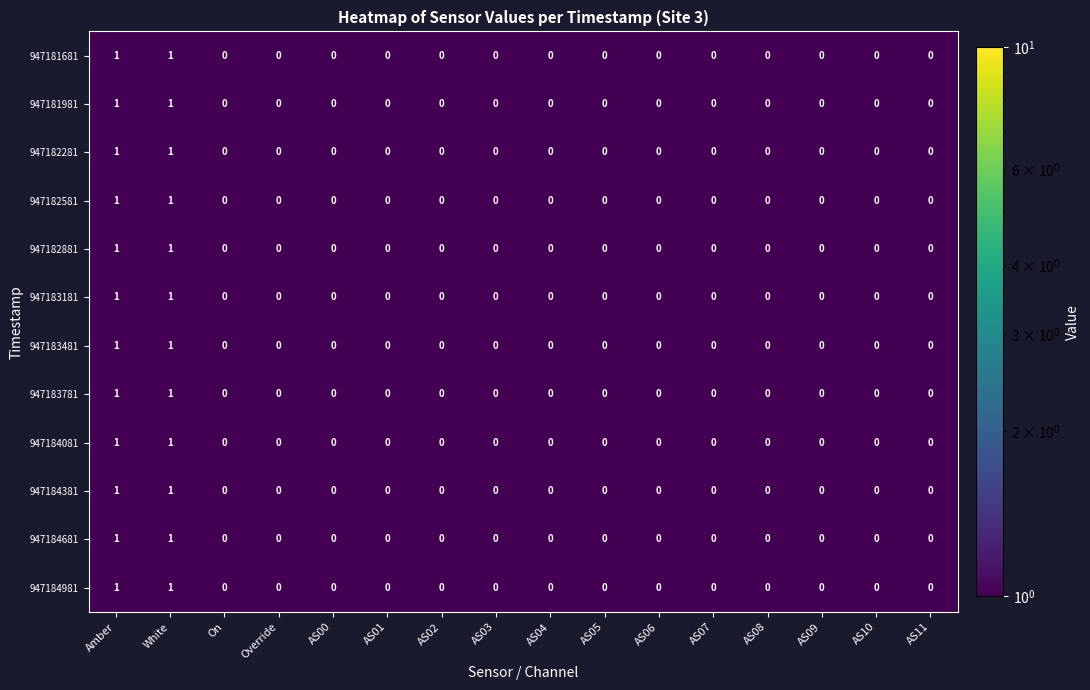

How many 947182581 values are between 0 and 1?

16